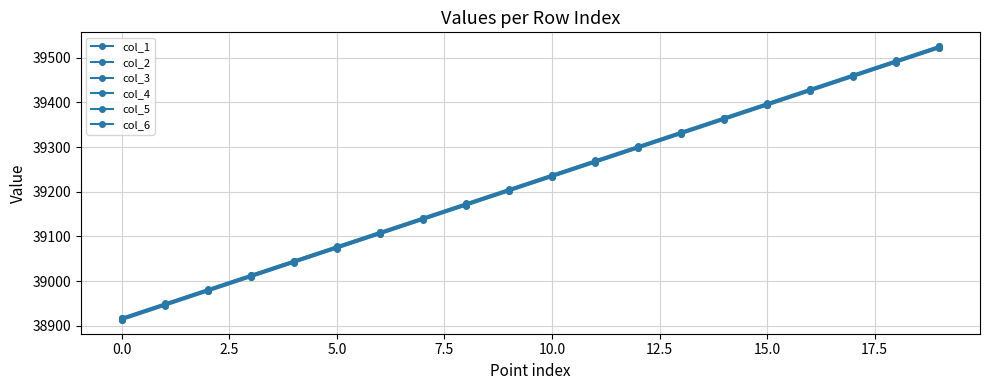

Count the number of categories in the chart.

20